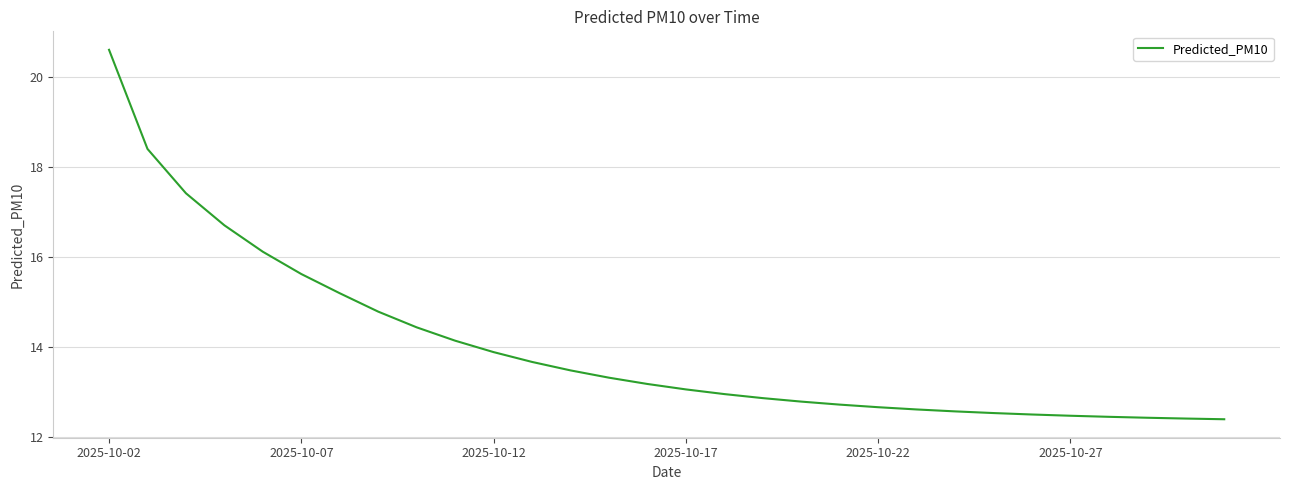

What is the minimum value shown in the chart?

12.4